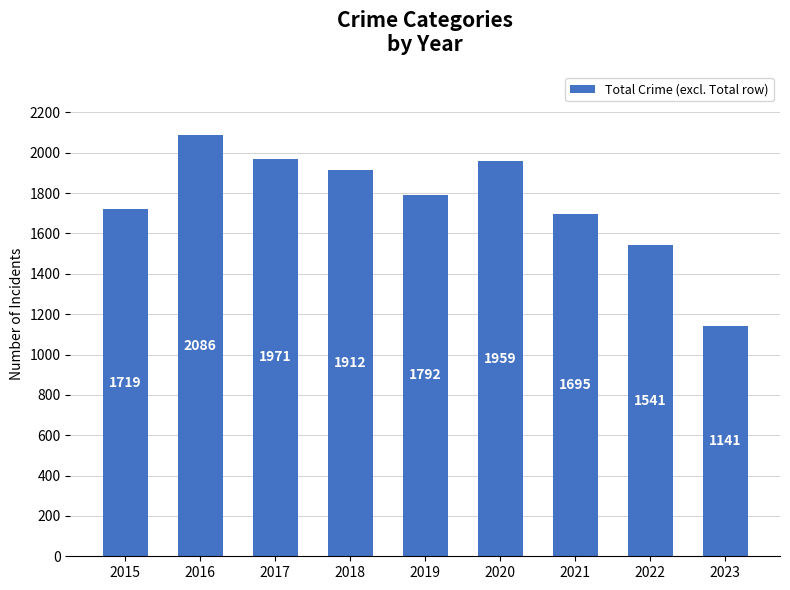

At which category does the chart reach its minimum across all series?

2023